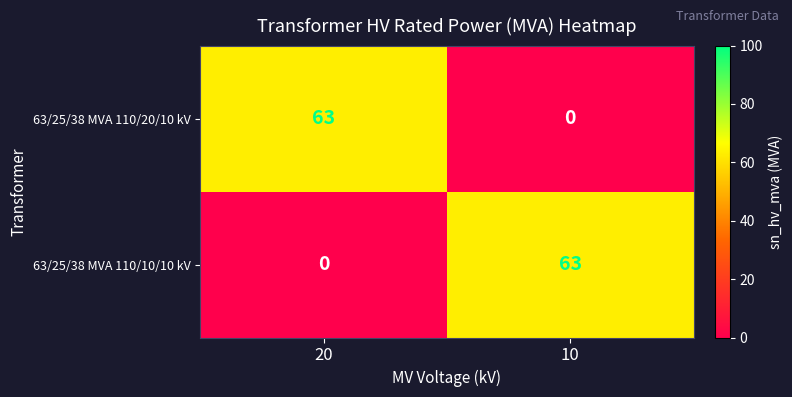

At 20, list the series in order from smallest to largest.

63/25/38 MVA 110/10/10 kV, 63/25/38 MVA 110/20/10 kV